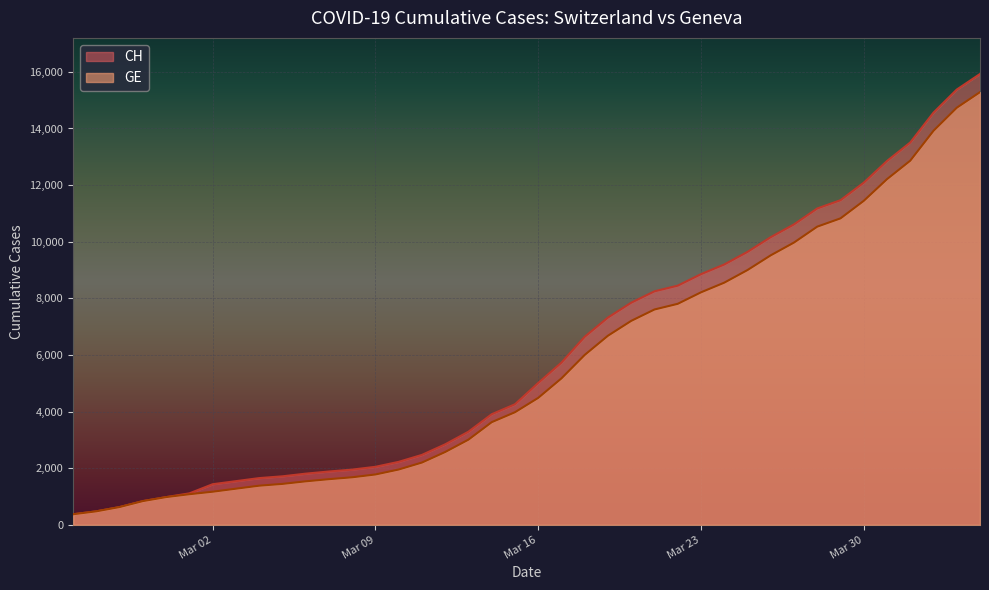

What is the value of the CH point at the 35th from the left?

12086